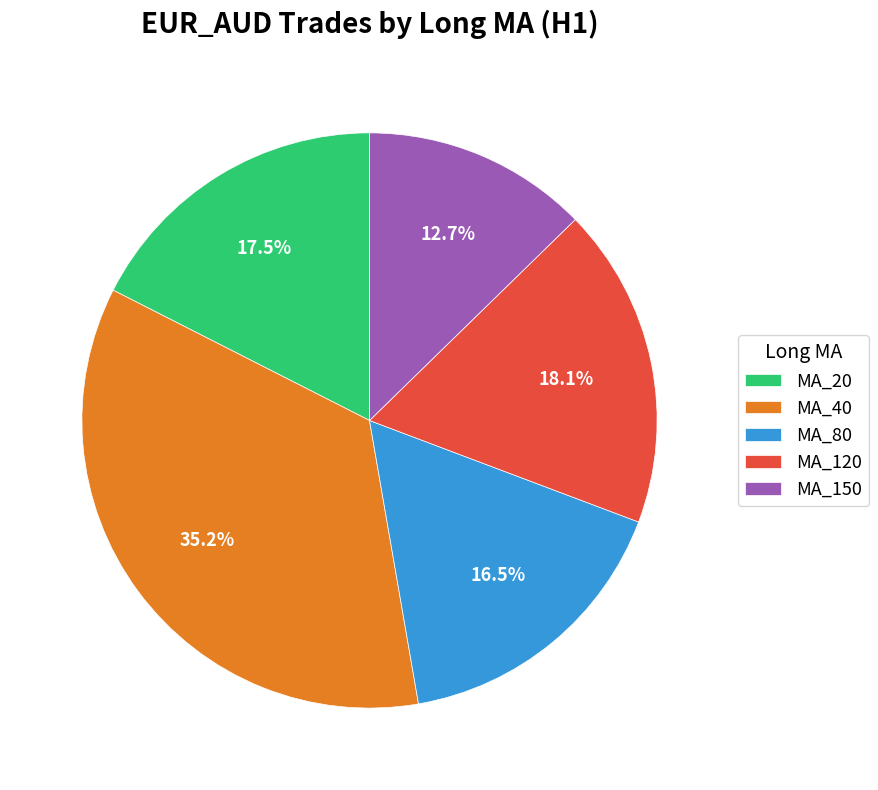

To the nearest percent, what is the difference between the largest and smallest slice percentages?

23%